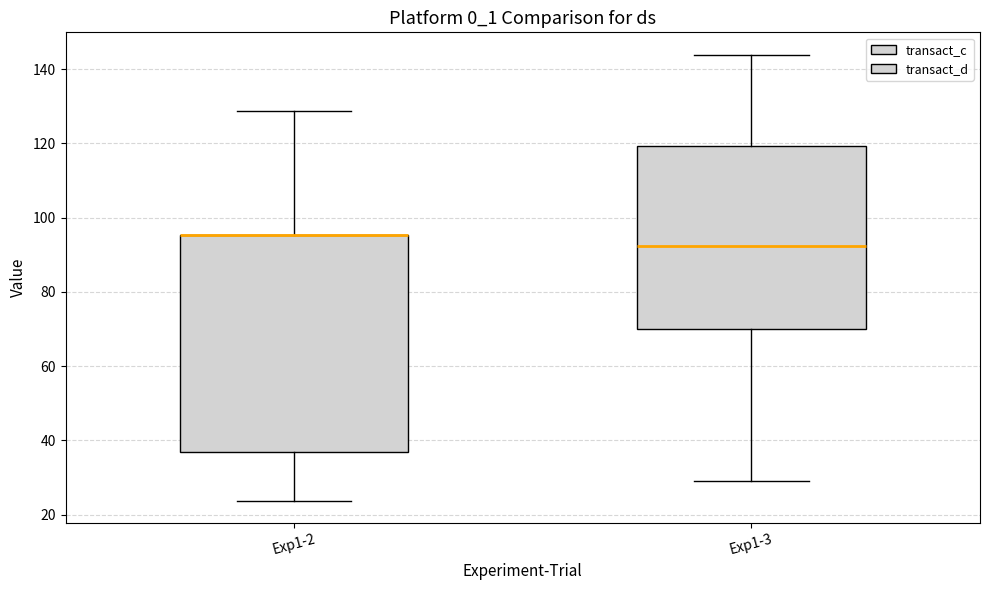

Where does the lower whisker of the box for Exp1-3 end on the y-axis? The values are not printed on the chart, so give them approximately, as read against the axis.

28